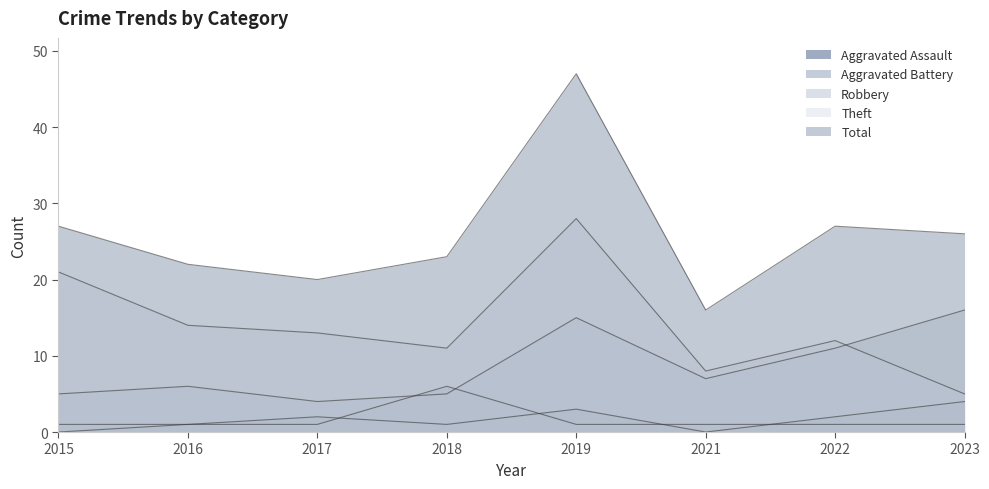

Which category has the highest value in the Total series?

2019